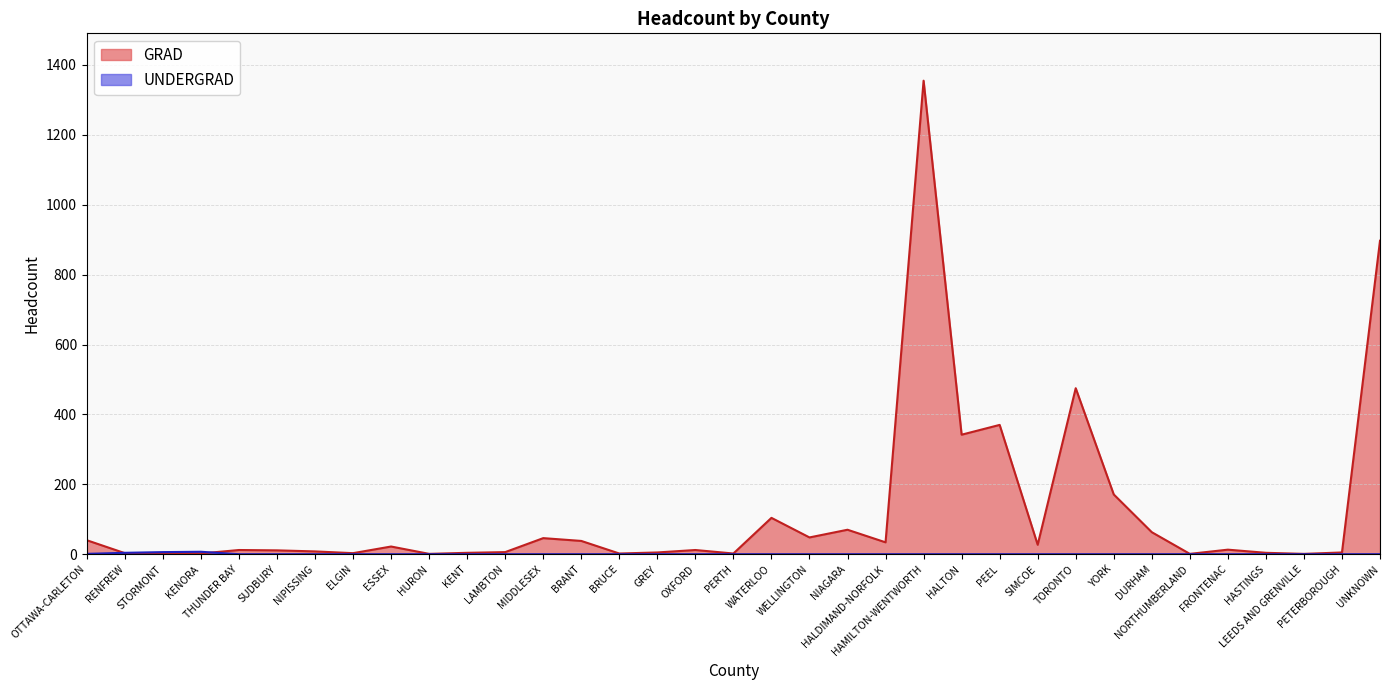

What is the maximum value for UNDERGRAD?

7